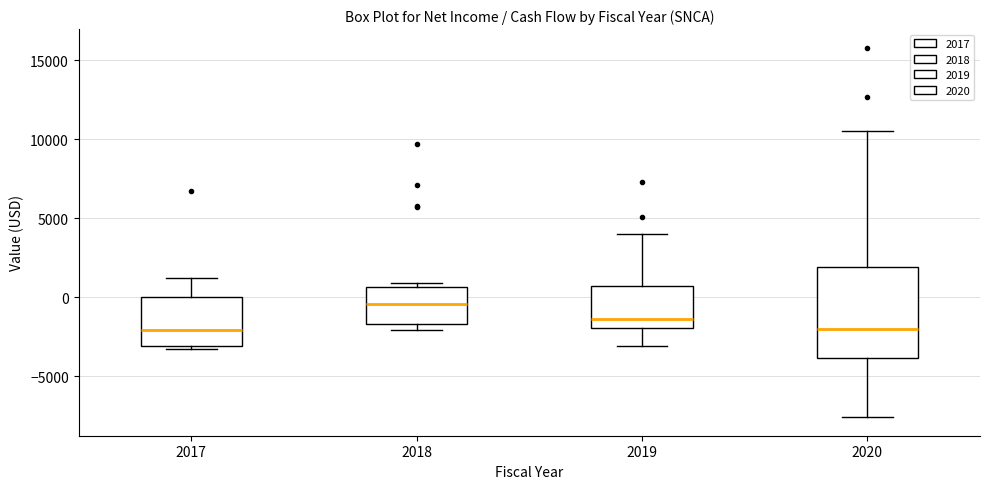

Which box is the tallest, from its lower edge to its upper edge?

2020